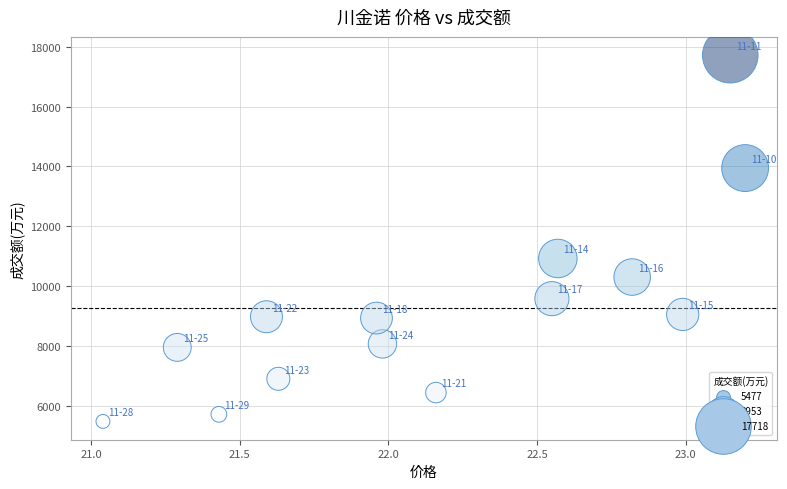

What Y value in the scatter plot is closest to 11597?

10923